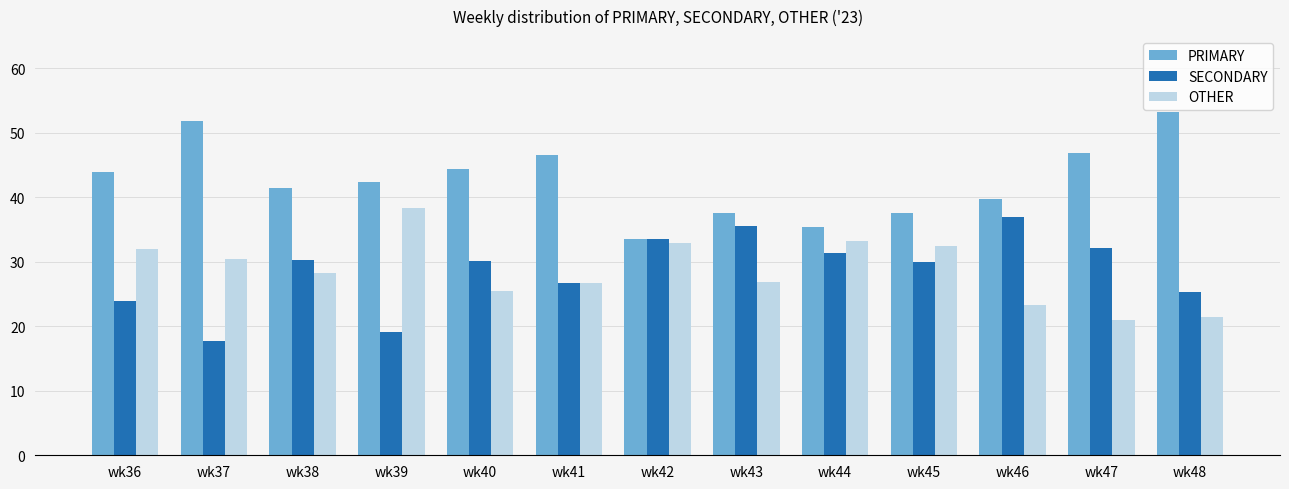

At which label does PRIMARY first exceed 42?

wk36